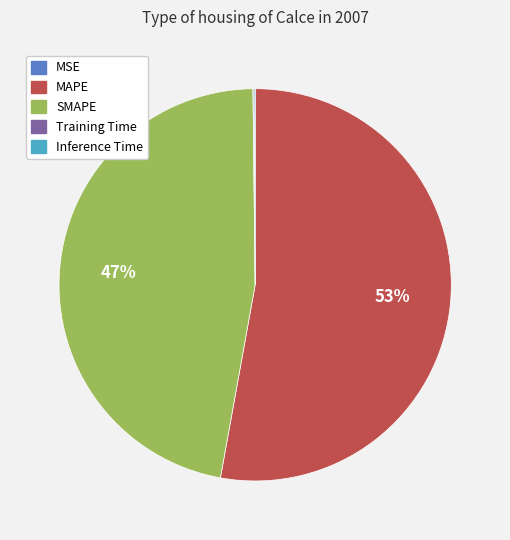

To the nearest percent, what is the difference between the largest and smallest slice percentages?

53%